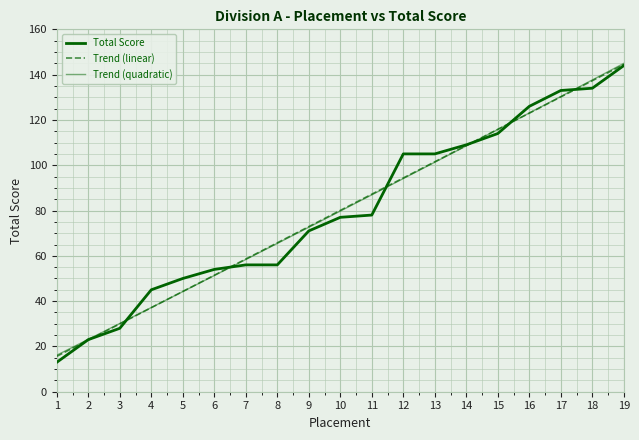

At 6, list the series in order from largest to smallest.

Total Score, Trend (linear), Trend (quadratic)